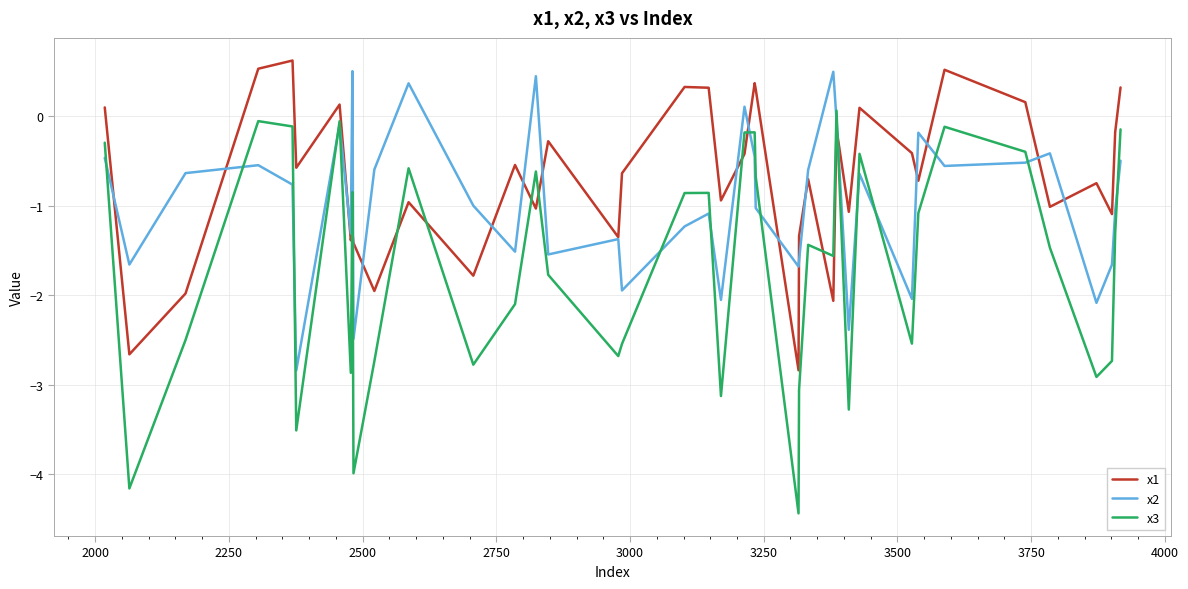

What is the lowest value of the x2 series?

-2.8